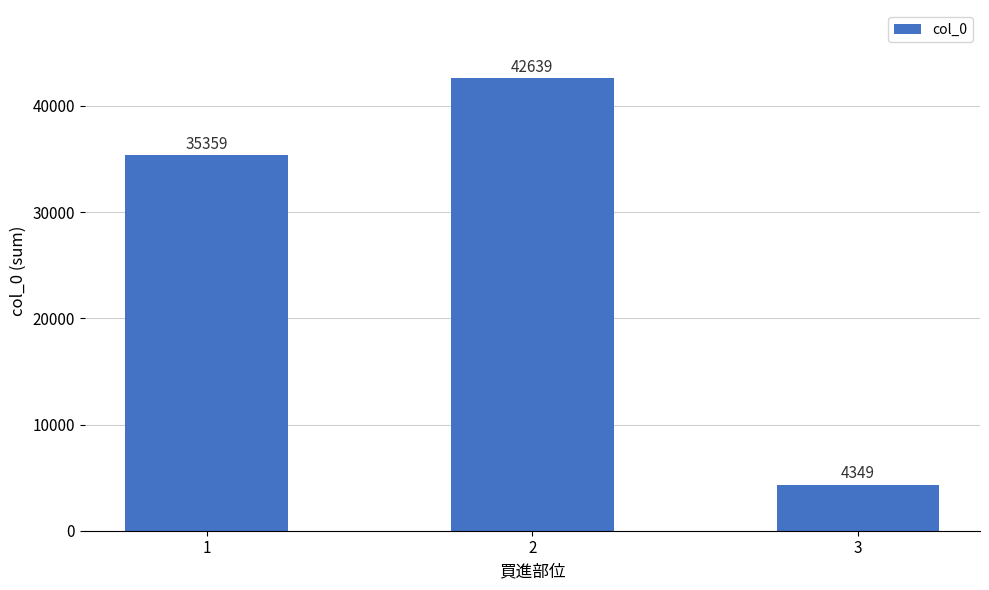

What is the difference between the maximum and minimum values?

38290